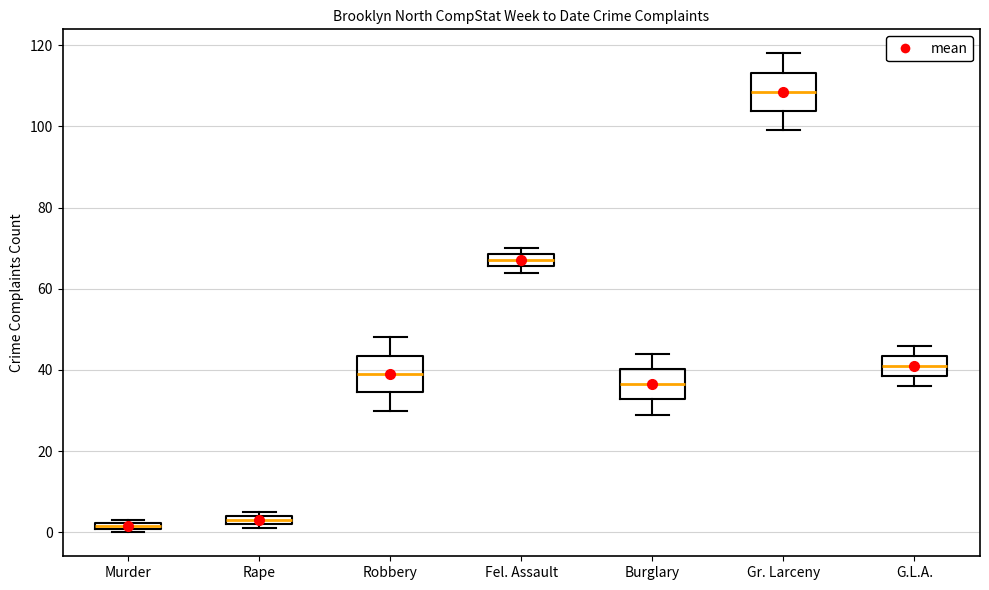

Where does the upper whisker of the box for Burglary end on the y-axis? The values are not printed on the chart, so give them approximately, as read against the axis.

44